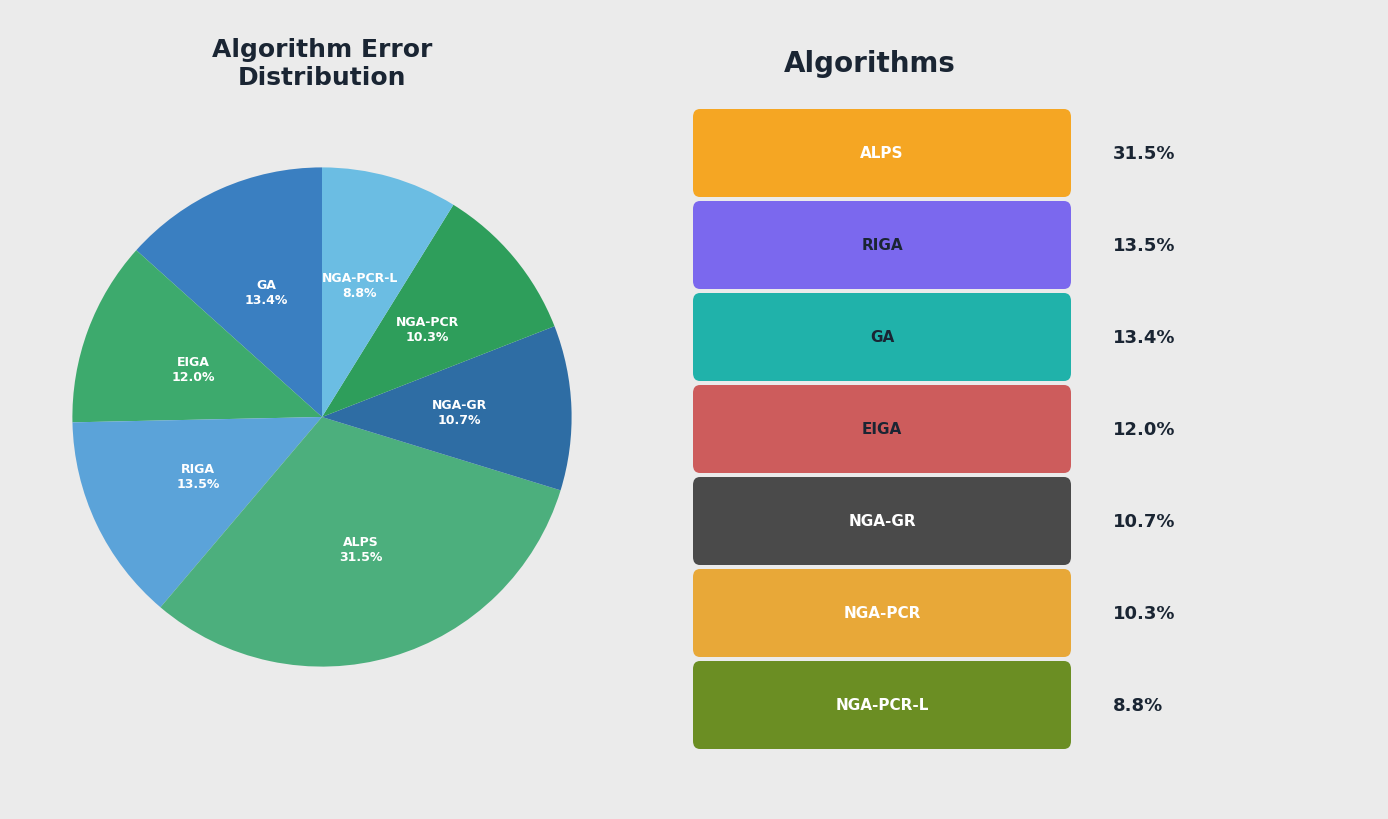

What percentage is the RIGA slice, to the nearest percent?

13%